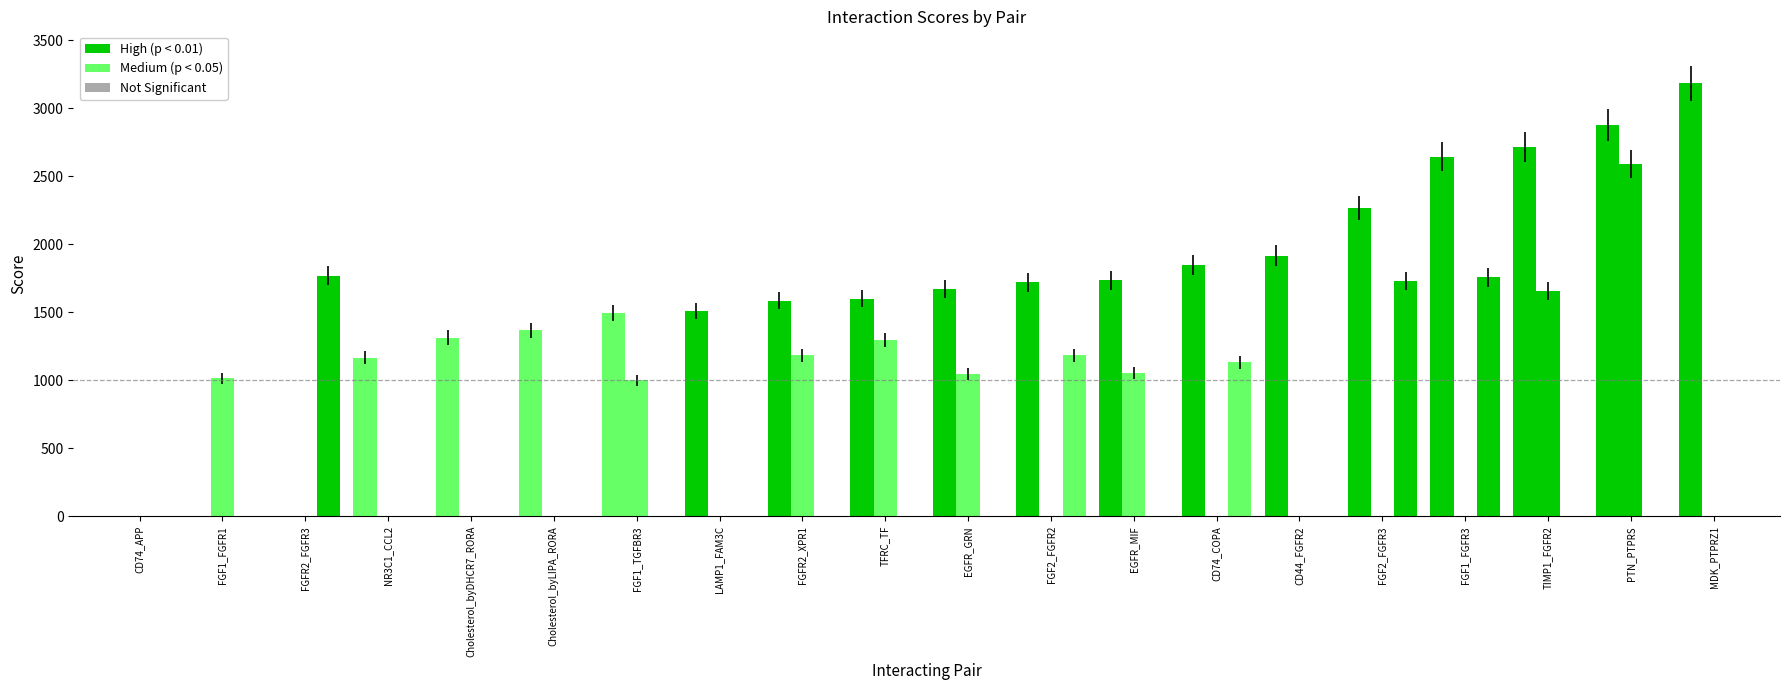

Between CD44_FGFR2 and FGFR2_XPR1, which is larger?

CD44_FGFR2